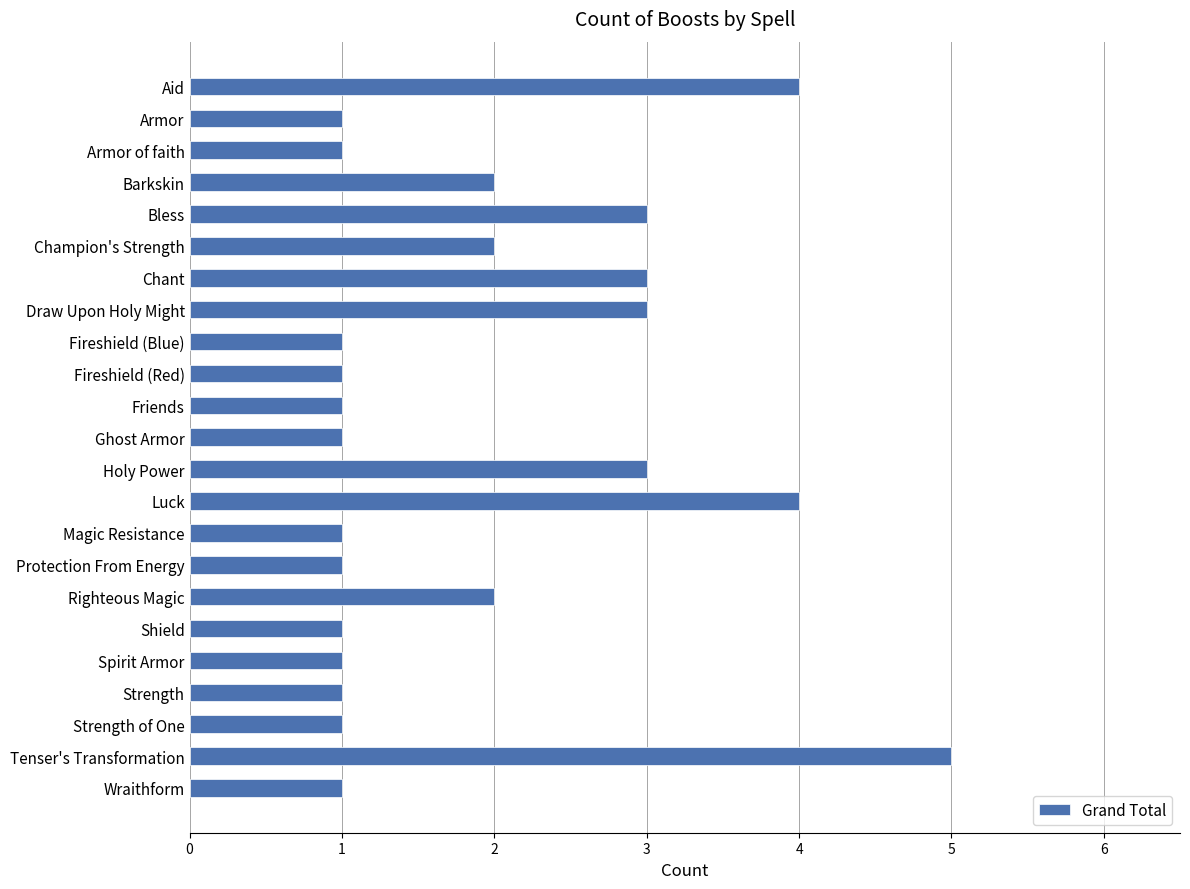

The chart shows a value of 5 at Tenser's Transformation. True or false?

True